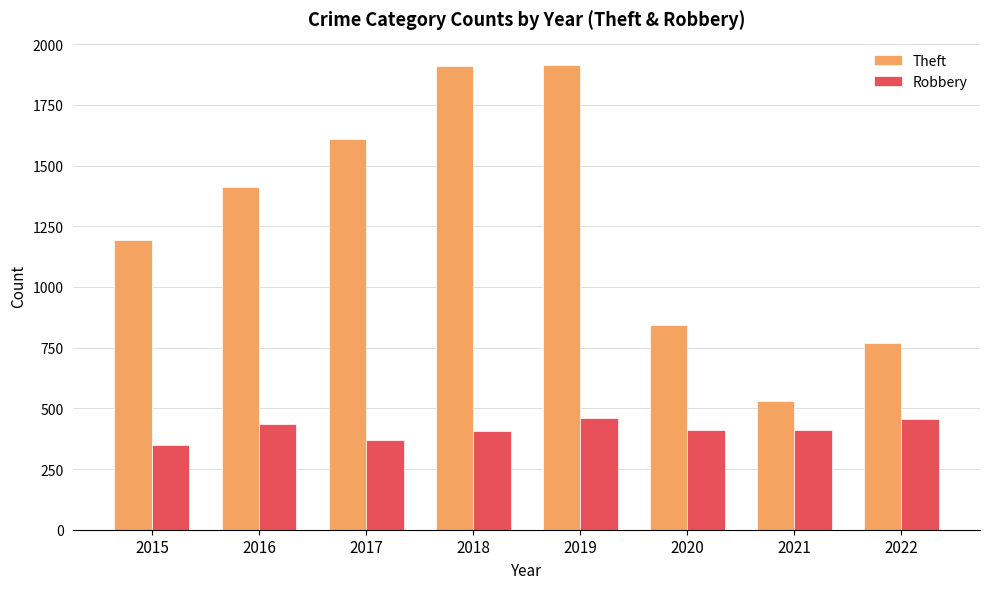

What are all the series names shown in the legend?

Theft, Robbery